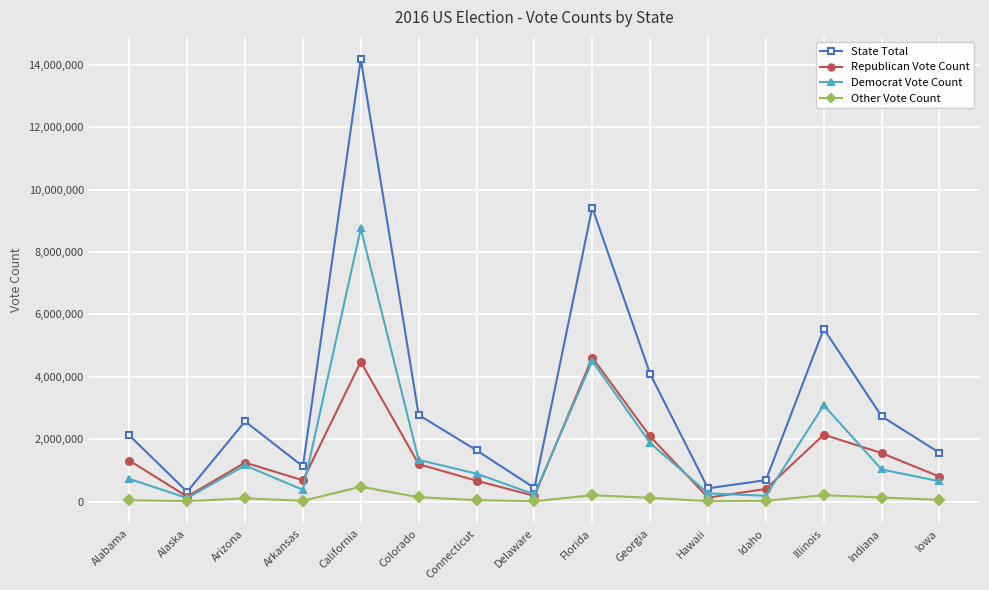

True or false: Other Vote Count and State Total intersect in this chart.

False